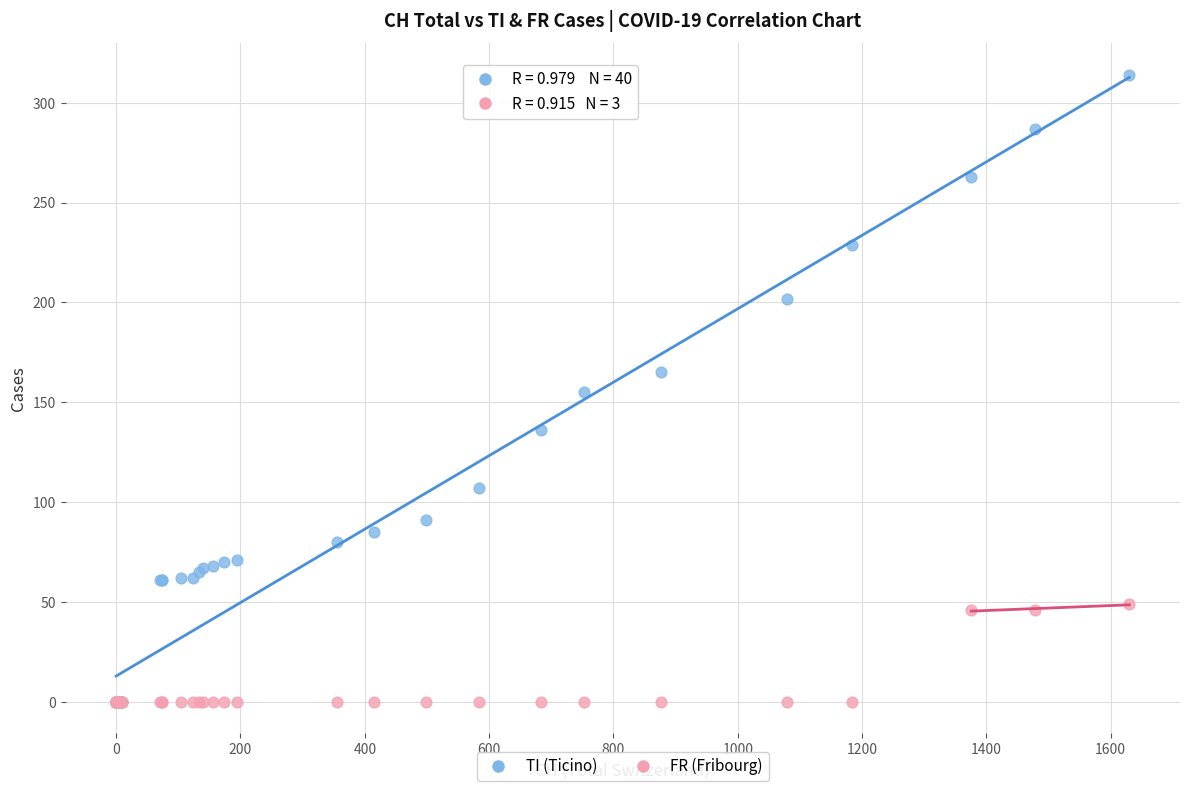

Which series has the largest Y range (max minus min)?

TI (Ticino)